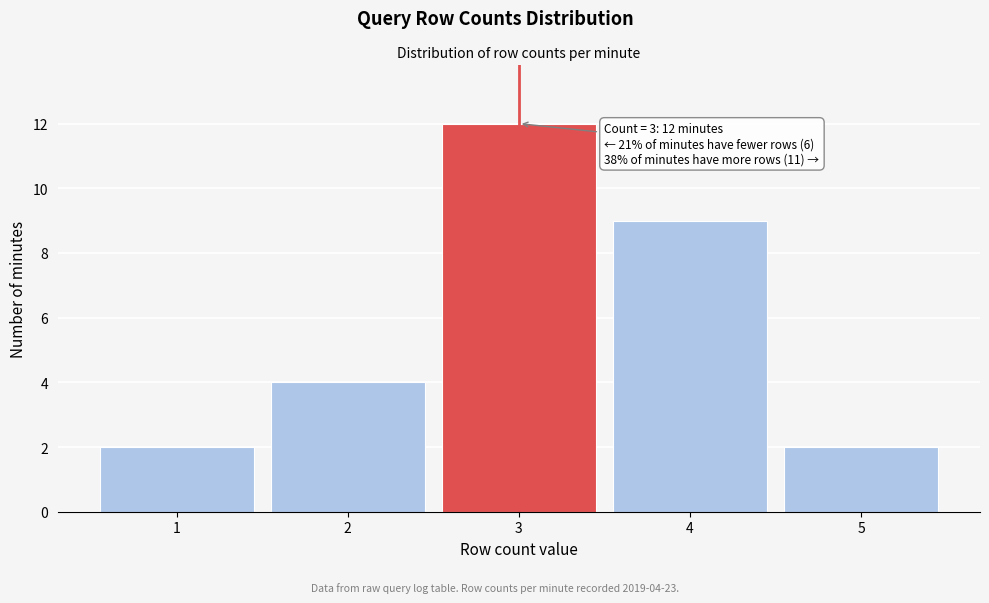

Which range on the x-axis has the tallest bar?

2.5 to 3.5